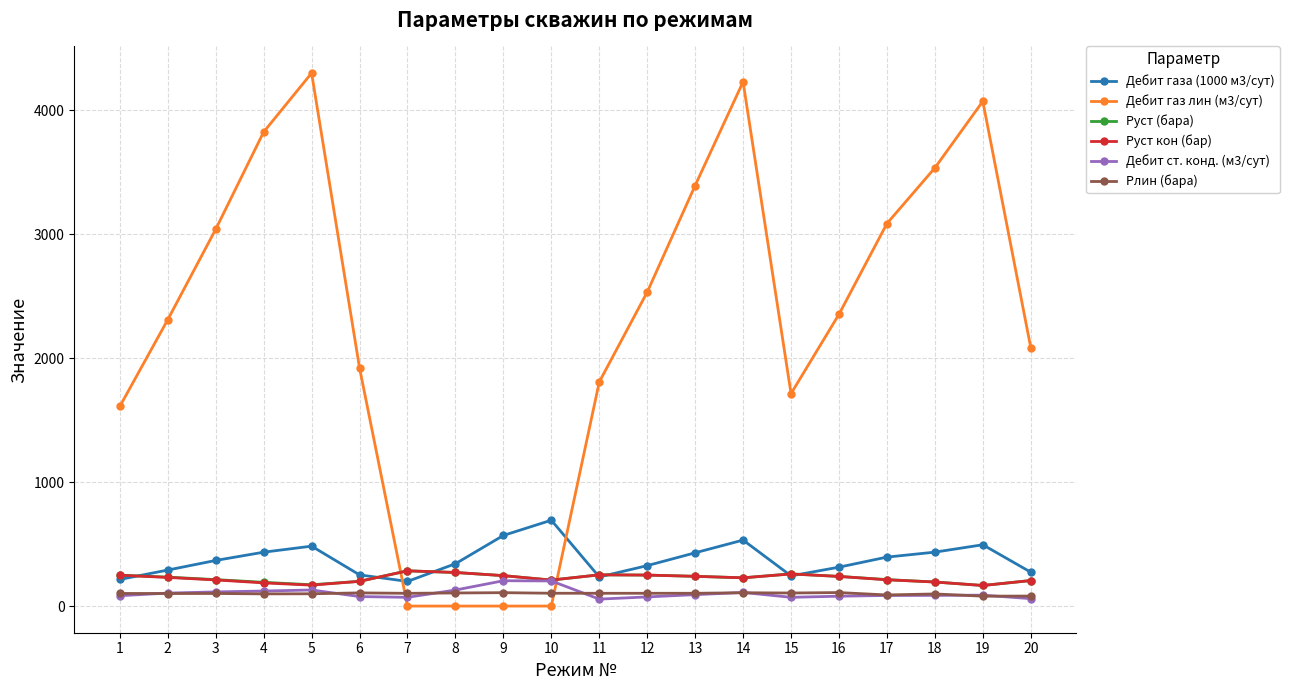

What is the approximate value of Рлин (бара) at 6?

106.4